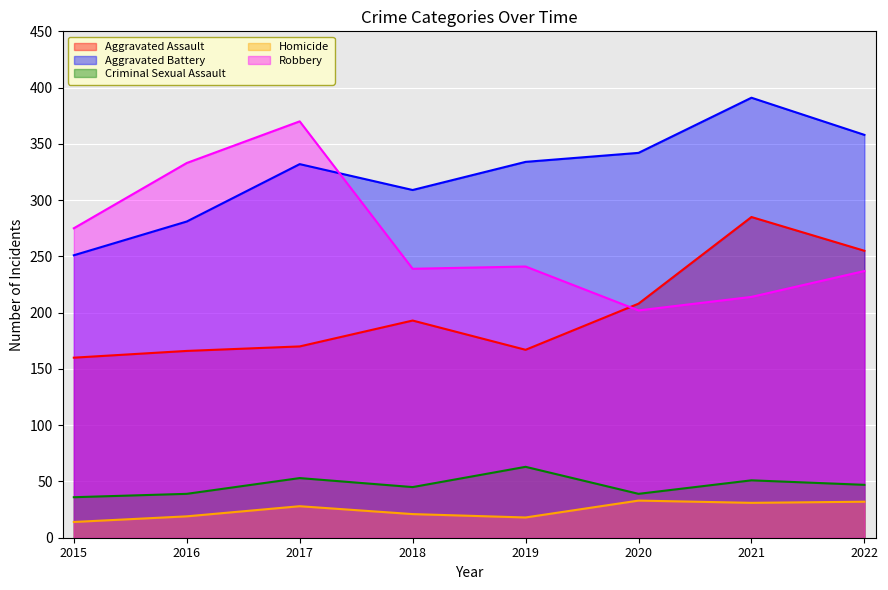

At which label does Aggravated Assault reach its minimum?

2015